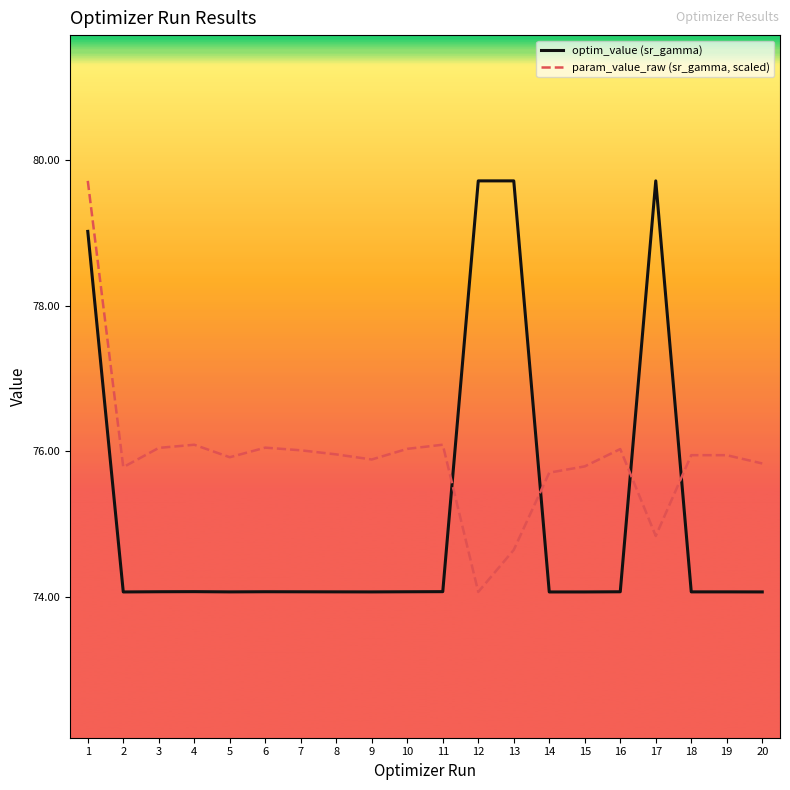

How many values in the param_value_raw (sr_gamma, scaled) series are below 75?

3